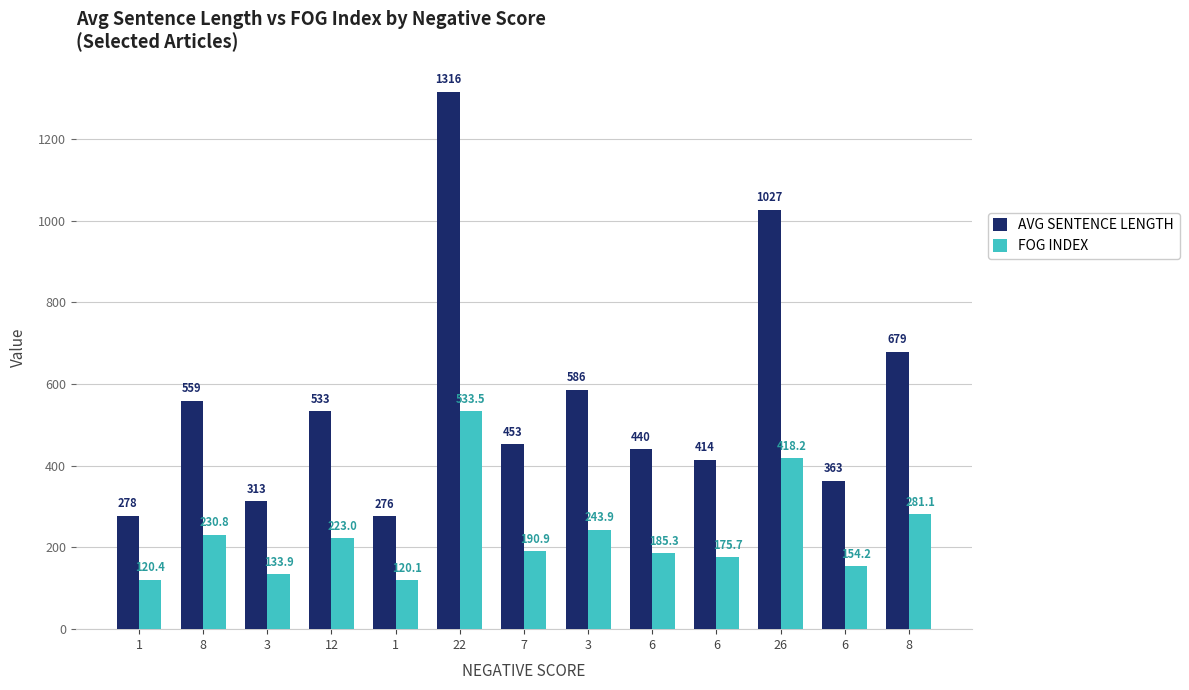

What are all the series names shown in the legend?

AVG SENTENCE LENGTH, FOG INDEX